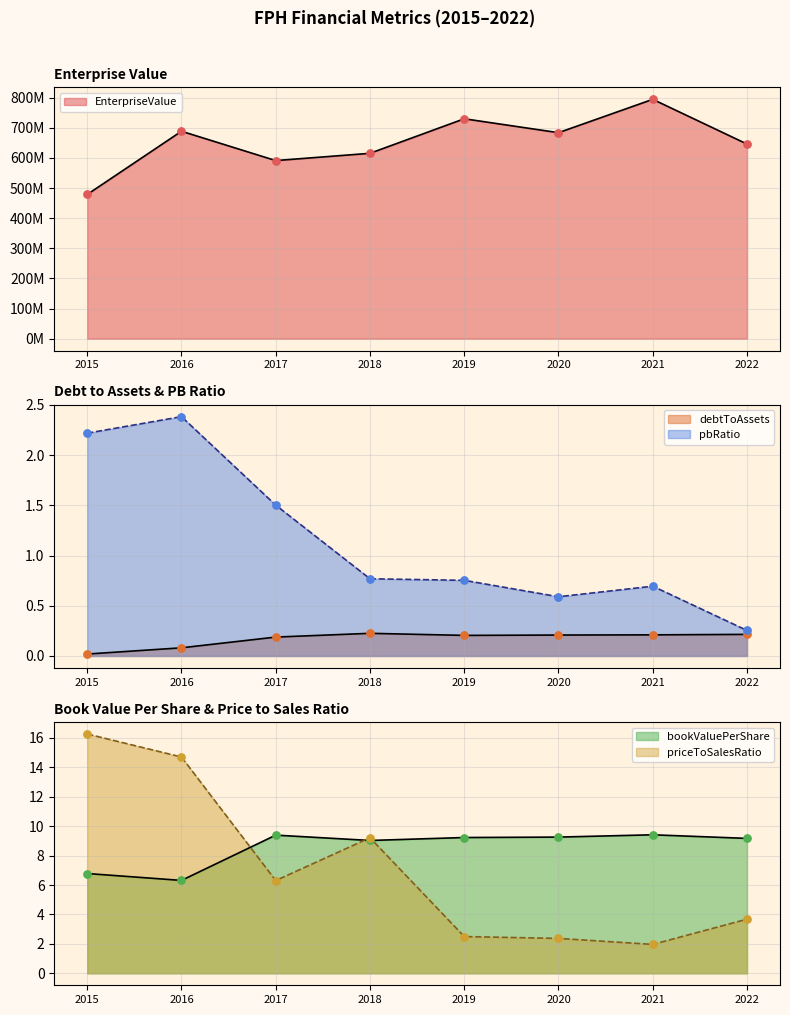

At how many categories does at least one series exceed 576004705?

7